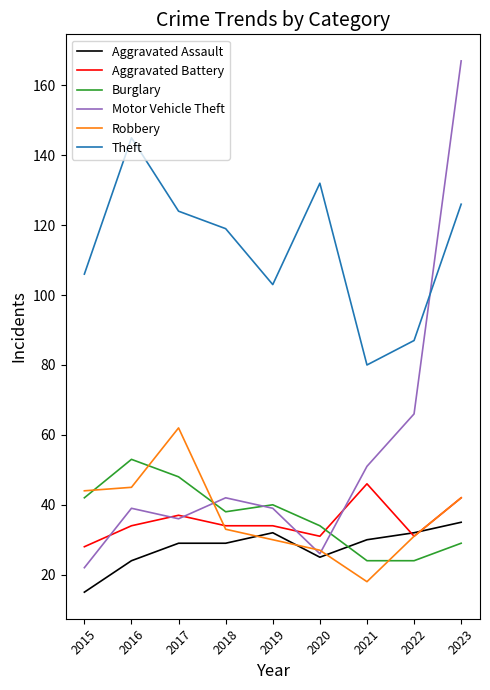

At which label is Motor Vehicle Theft closest to 94?

2022